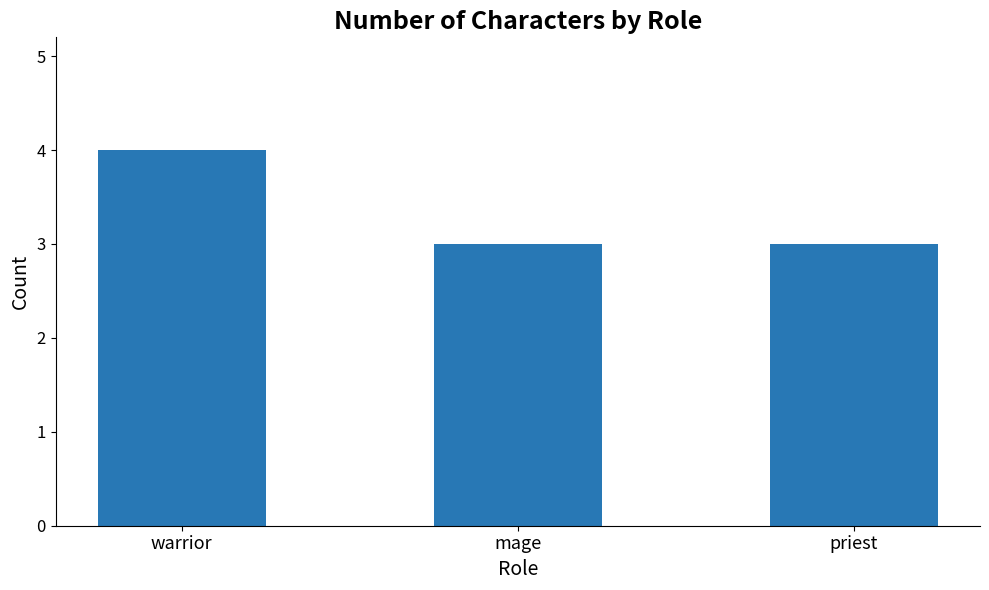

Are the bars horizontal?

No